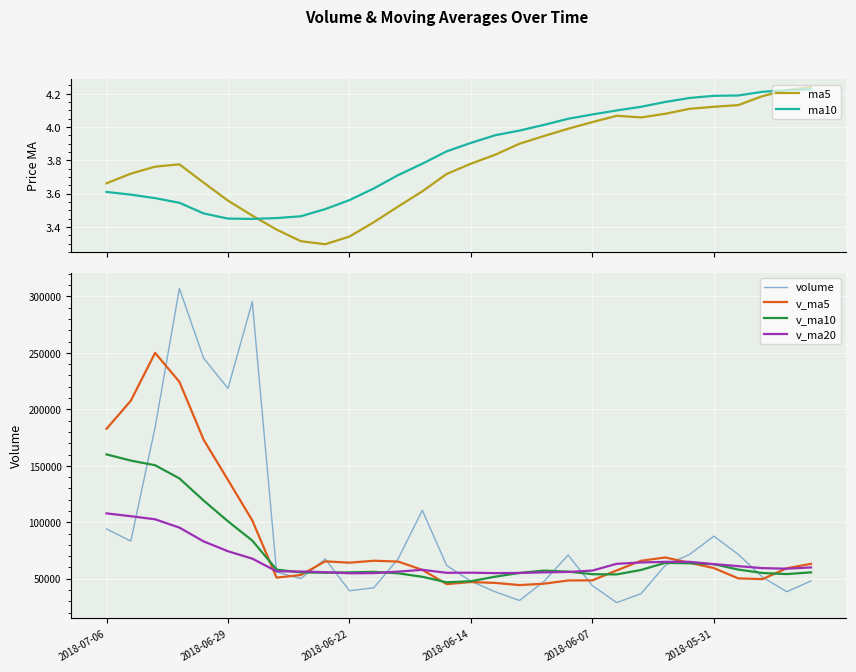

True or false: v_ma5 and ma5 cross at least once.

False